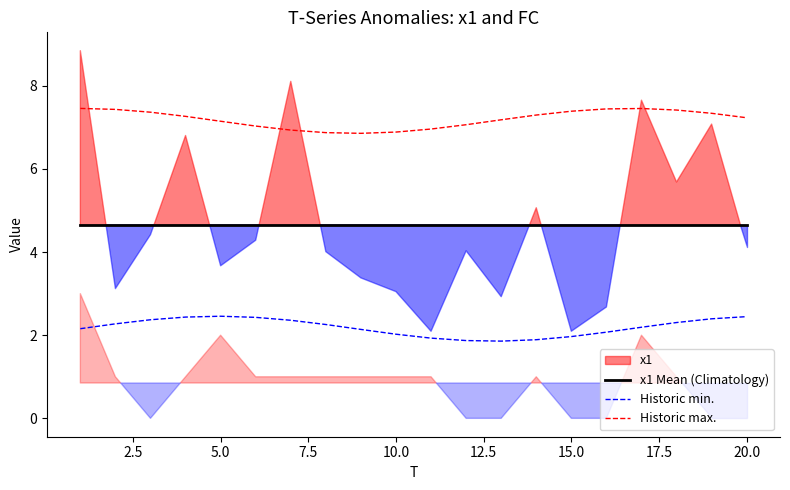

What is the lowest value of the Historic min. series?

1.9